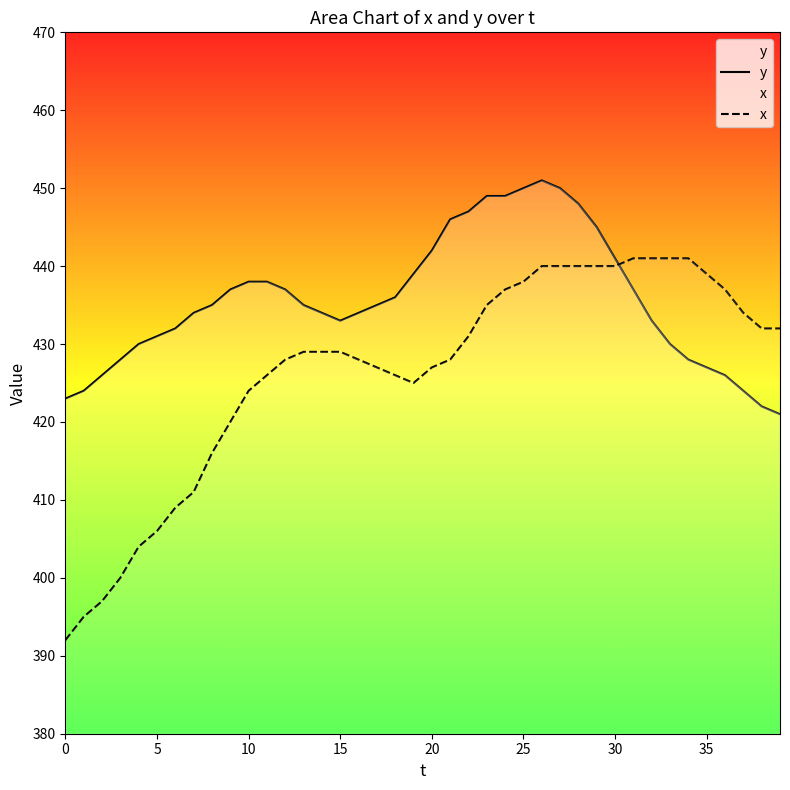

How many intersections are there between y and x?

1